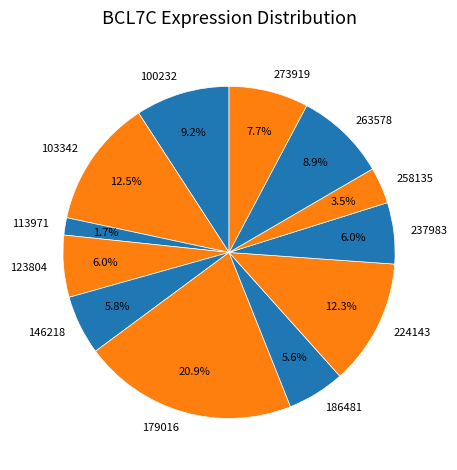

Is there any slice that represents more than half of the pie?

No